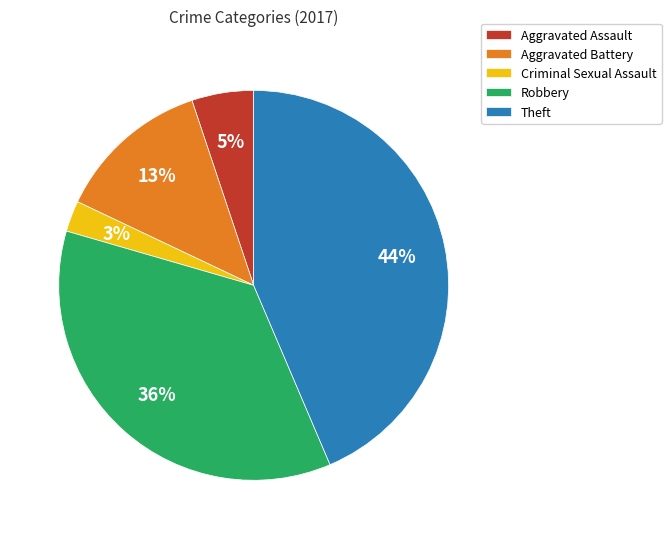

Between Robbery and Aggravated Battery, which is larger?

Robbery